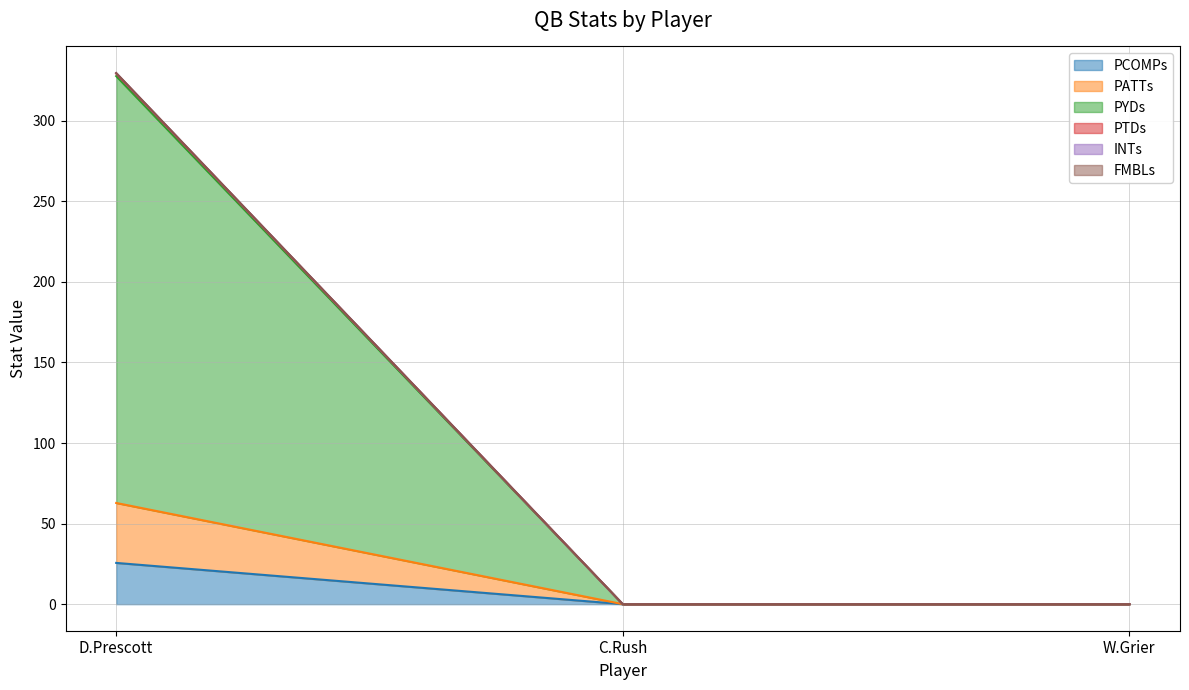

What are all the series names shown in the legend?

PCOMPs, PATTs, PYDs, PTDs, INTs, FMBLs